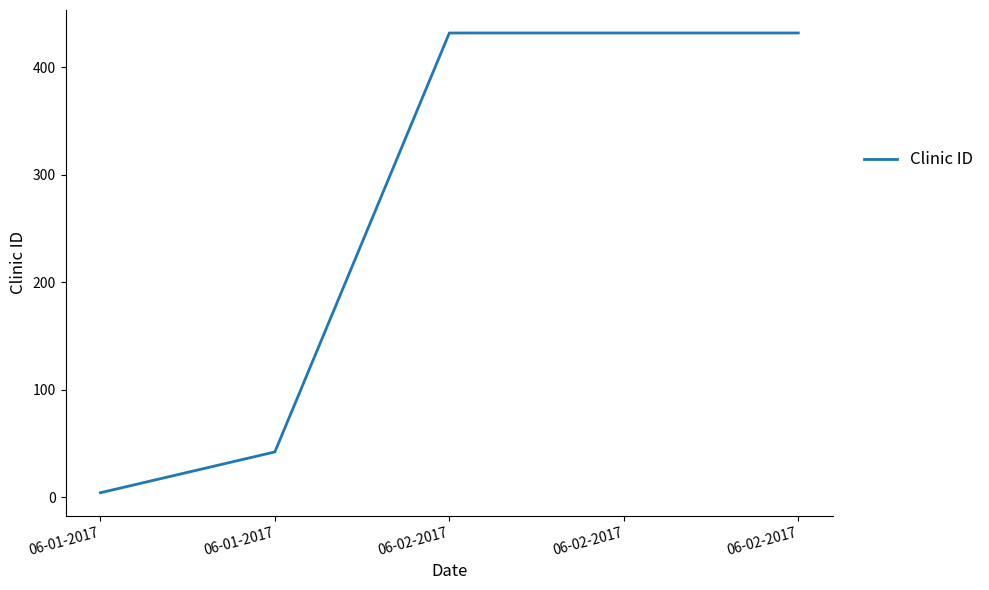

Reading right to left, list all the values displayed in this chart.

06-02-2017=432	06-02-2017=432	06-02-2017=432	06-01-2017=42	06-01-2017=4